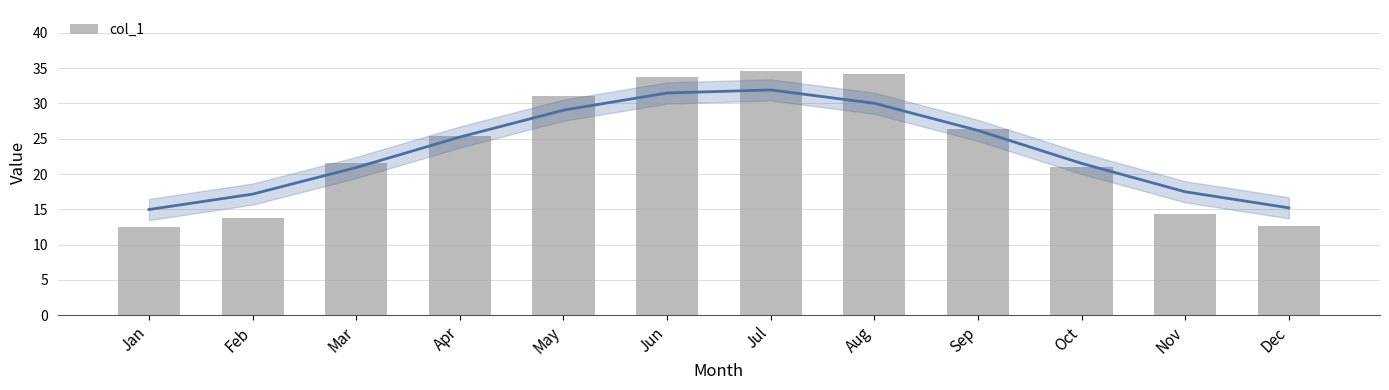

Reading left to right, list all the values displayed in this chart.

Jan=12.5	Feb=13.8	Mar=21.5	Apr=25.4	May=31.1	Jun=33.7	Jul=34.6	Aug=34.2	Sep=26.4	Oct=21.0	Nov=14.4	Dec=12.6